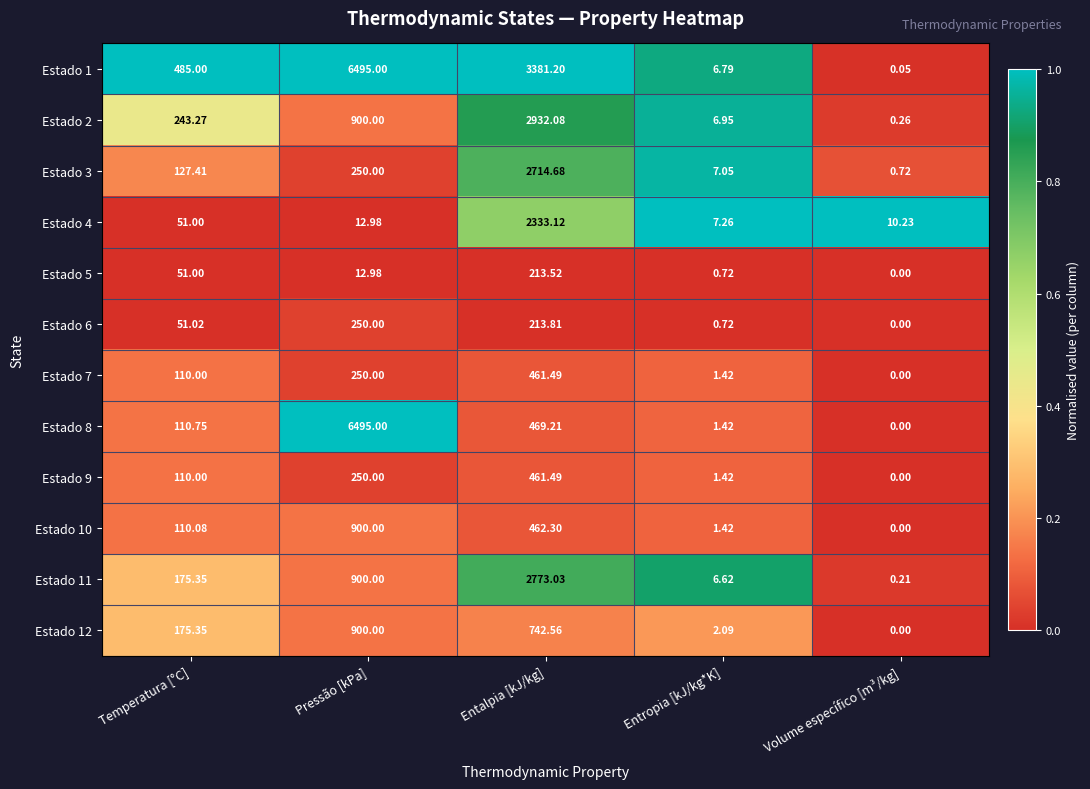

At which label does Estado 8 first exceed 110?

Temperatura [°C]